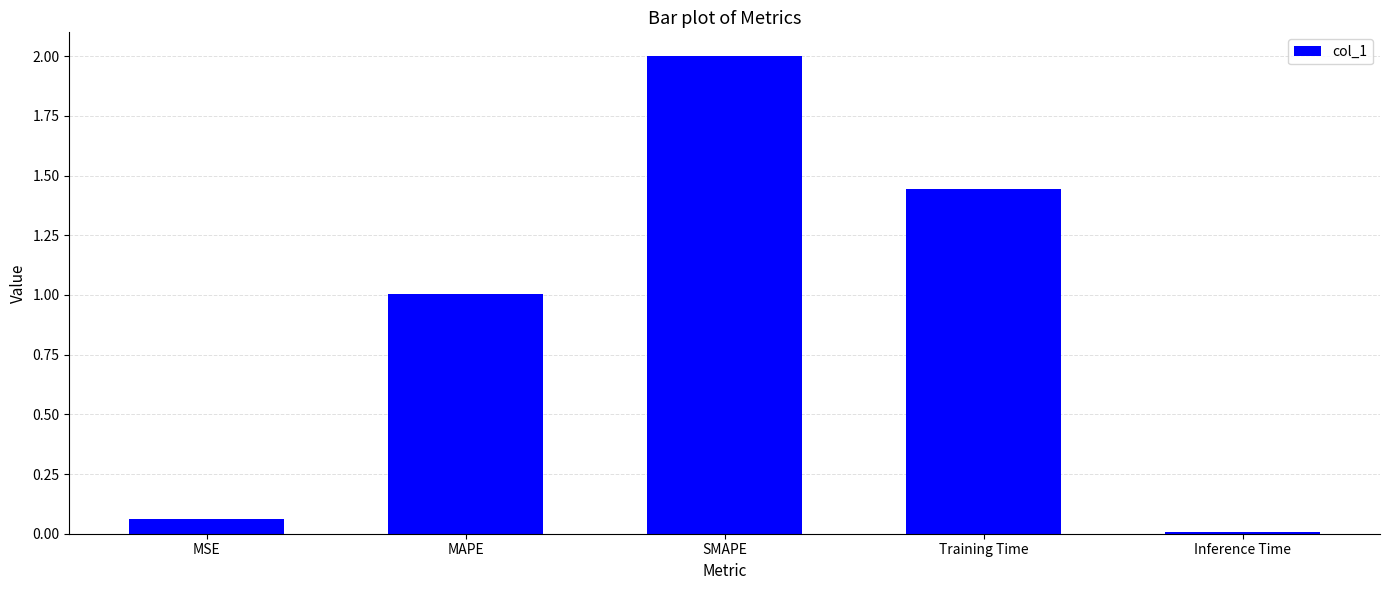

The value at MAPE is 0.5. True or false?

False